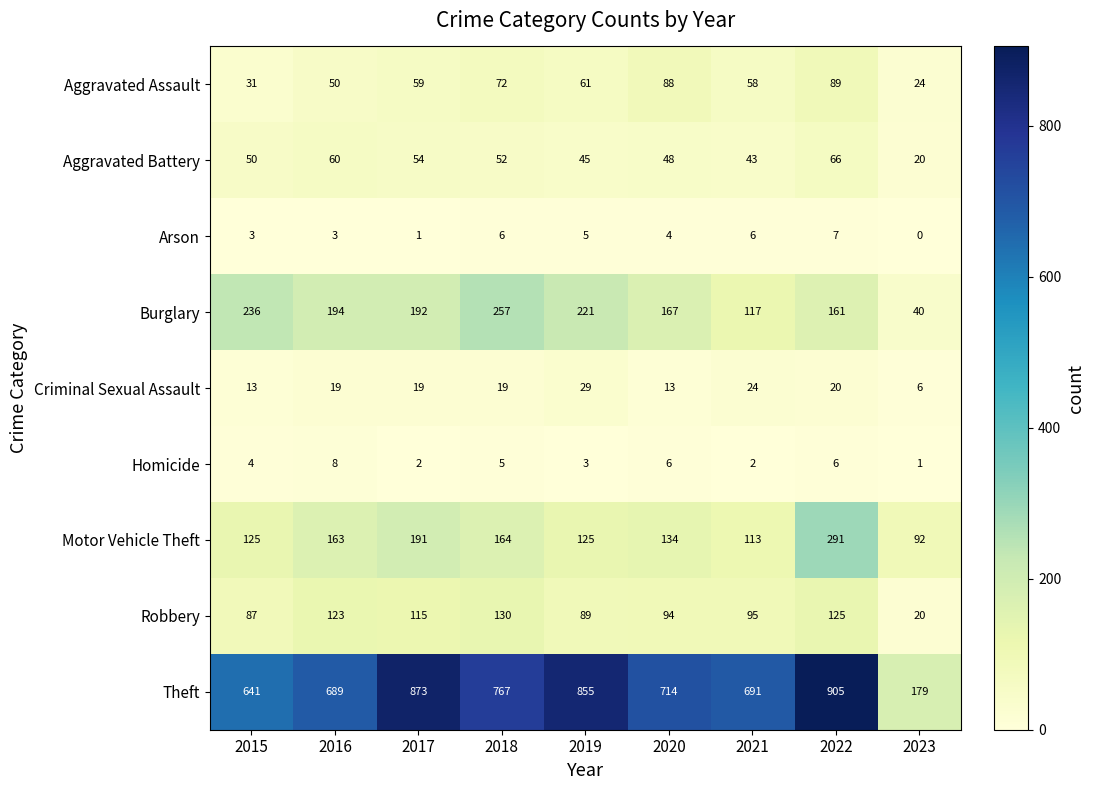

Rank the series by their maximum value, from lowest to highest.

Arson, Homicide, Criminal Sexual Assault, Aggravated Battery, Aggravated Assault, Robbery, Burglary, Motor Vehicle Theft, Theft